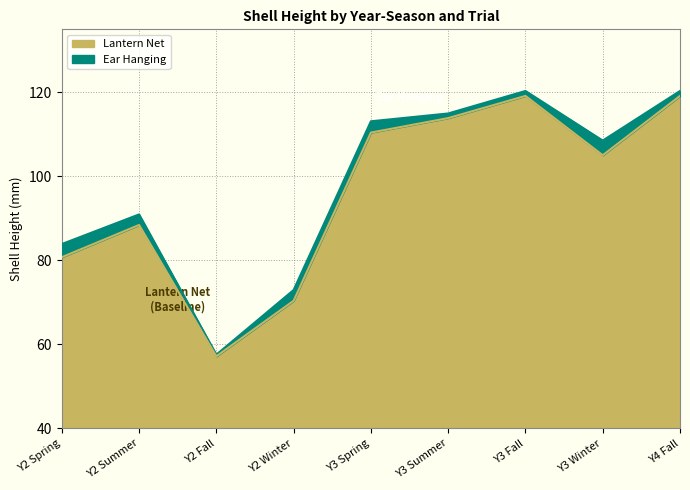

True or false: Lantern Net Sh_Height and Ear Hanging Sh_Height cross at least once.

False